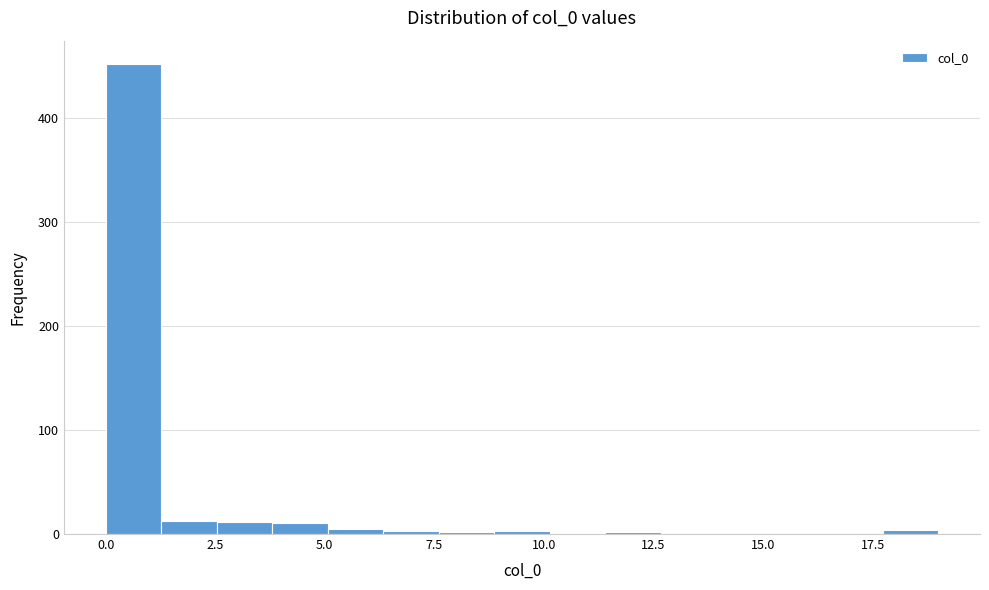

Read against the x-axis, roughly where is the centre of the tallest bar?

0.5